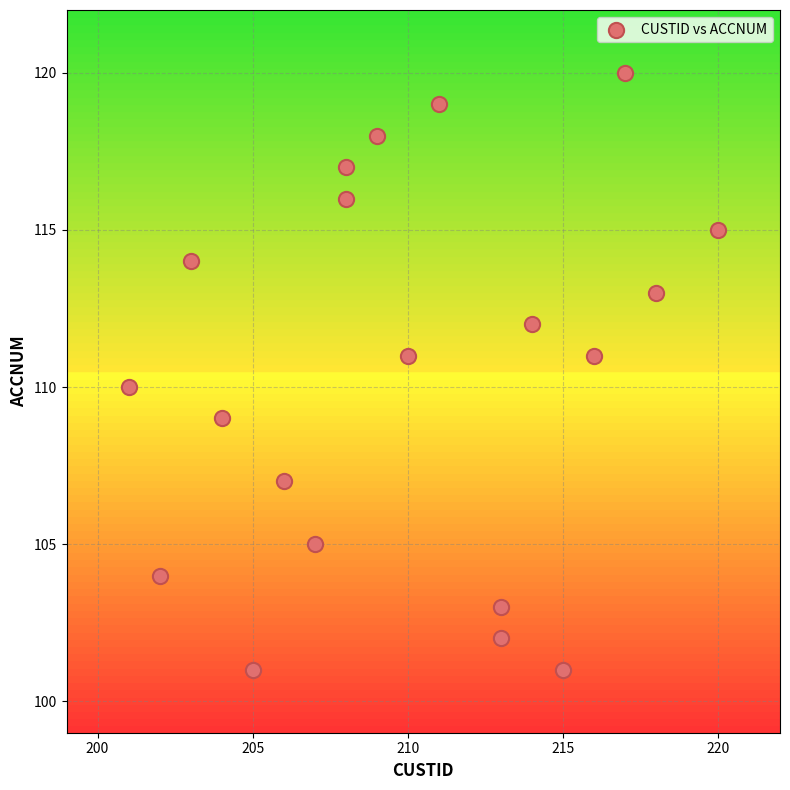

What is the range of Y values (max minus min)?

19